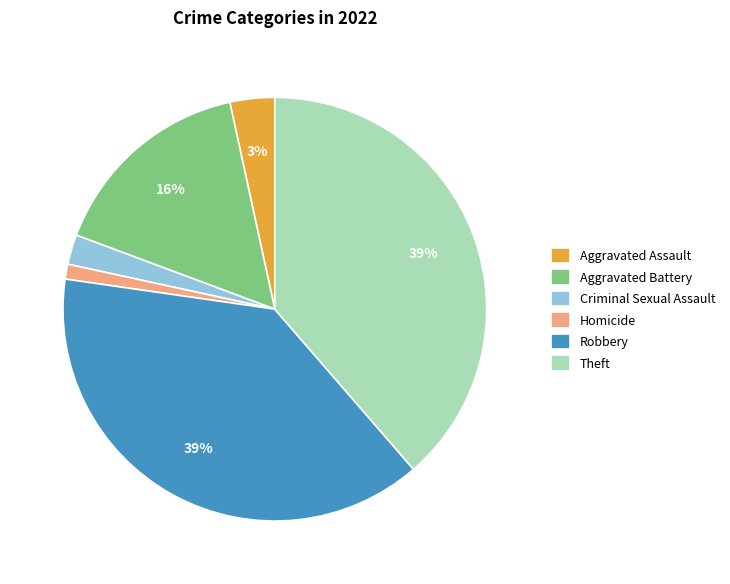

Is Aggravated Assault the majority of the pie?

No